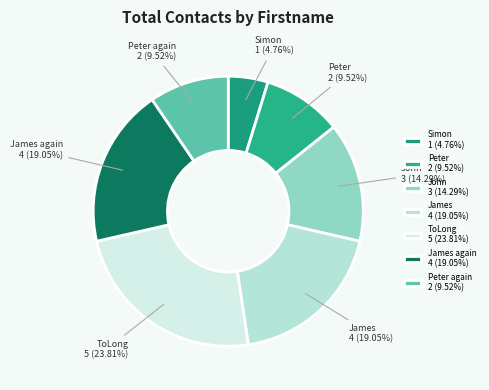

Approximately how many times larger is the value at Peter again compared to Simon?

2.0